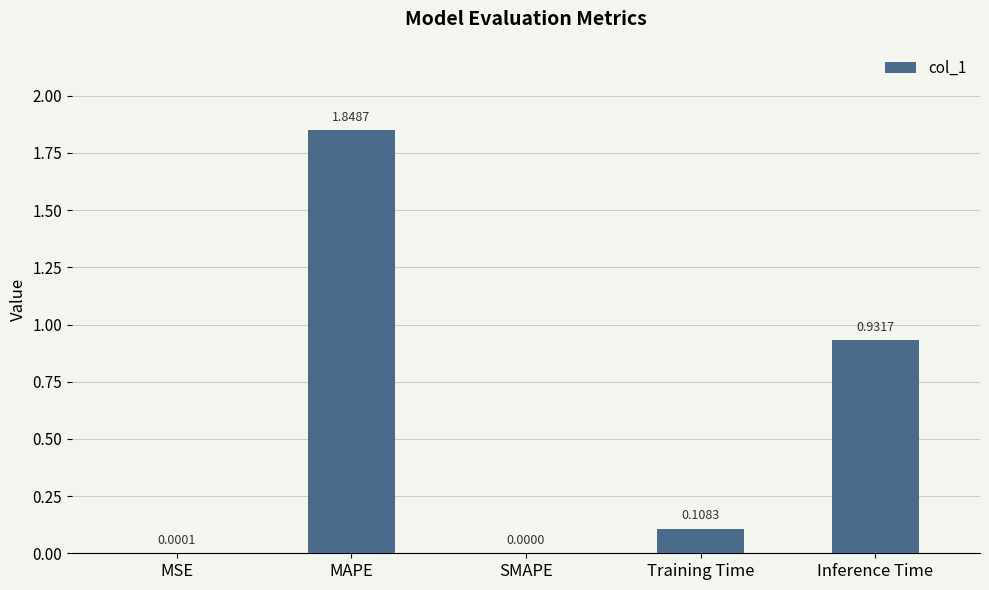

What is the change in value from SMAPE to Training Time?

+0.1